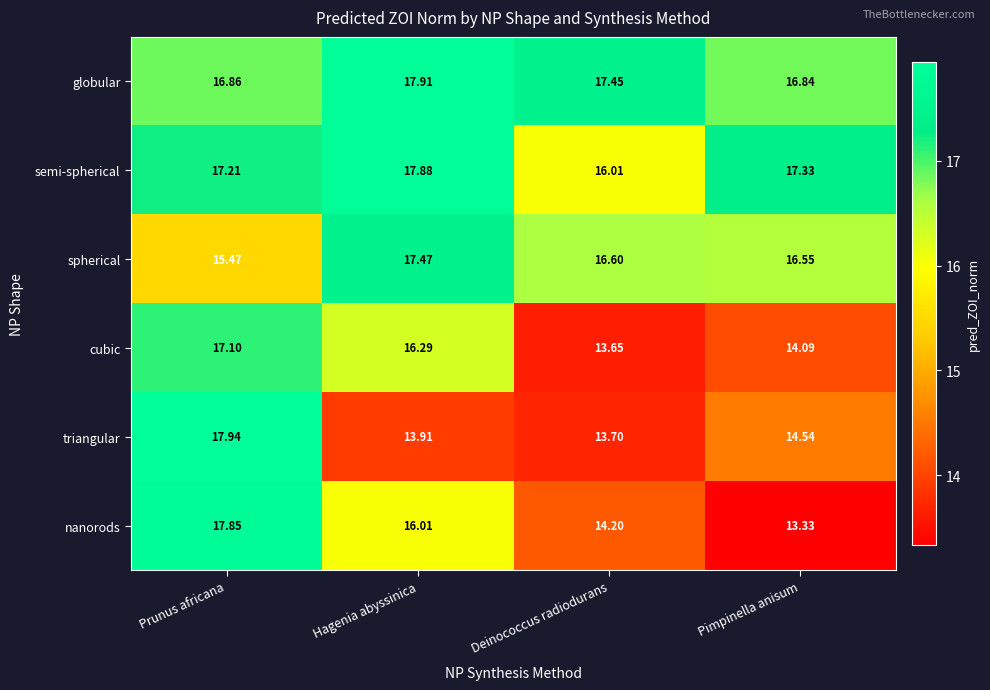

Which series has the largest total across all categories?

globular